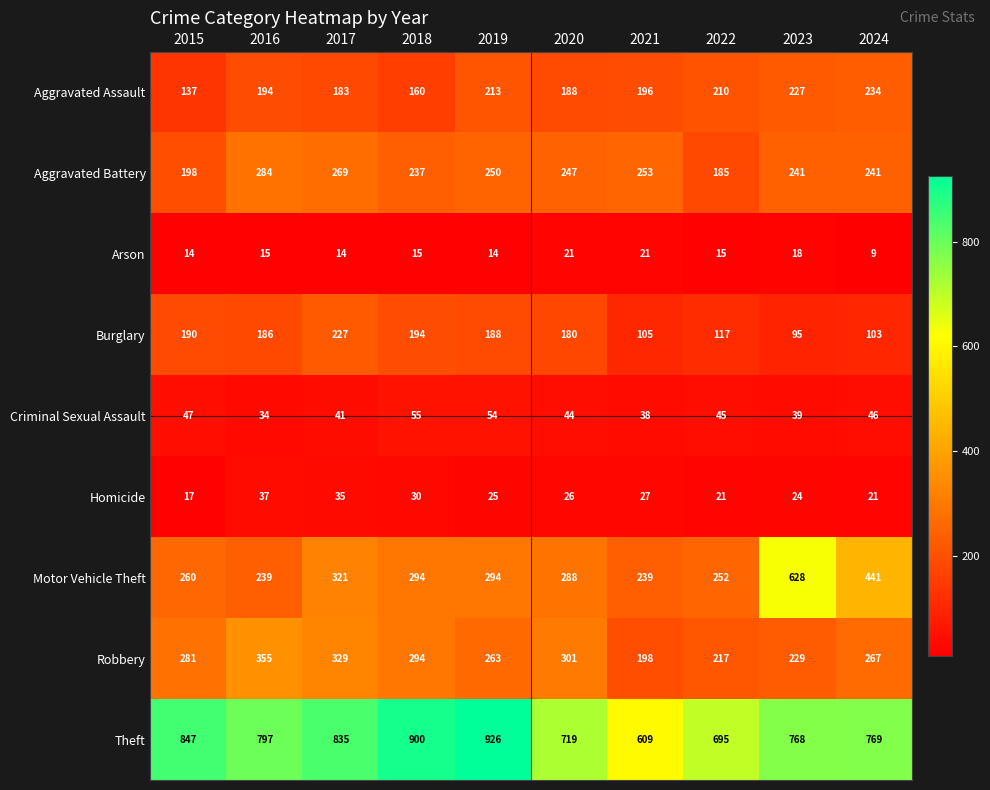

How many series are shown in this chart?

9